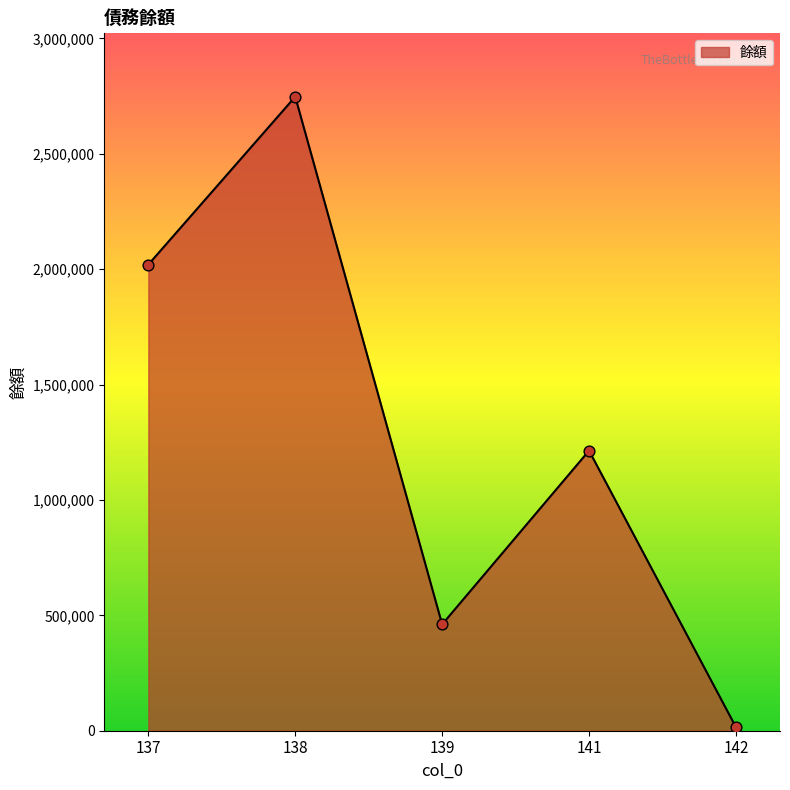

What is the change in value from 138 to 139?

-2286746